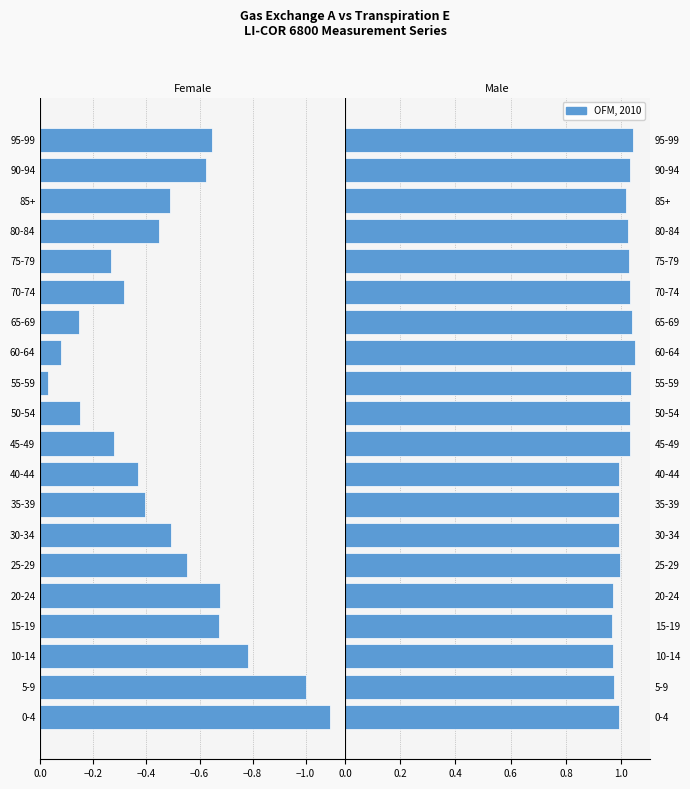

Which has a higher value, 95-99 or 20-24?

95-99